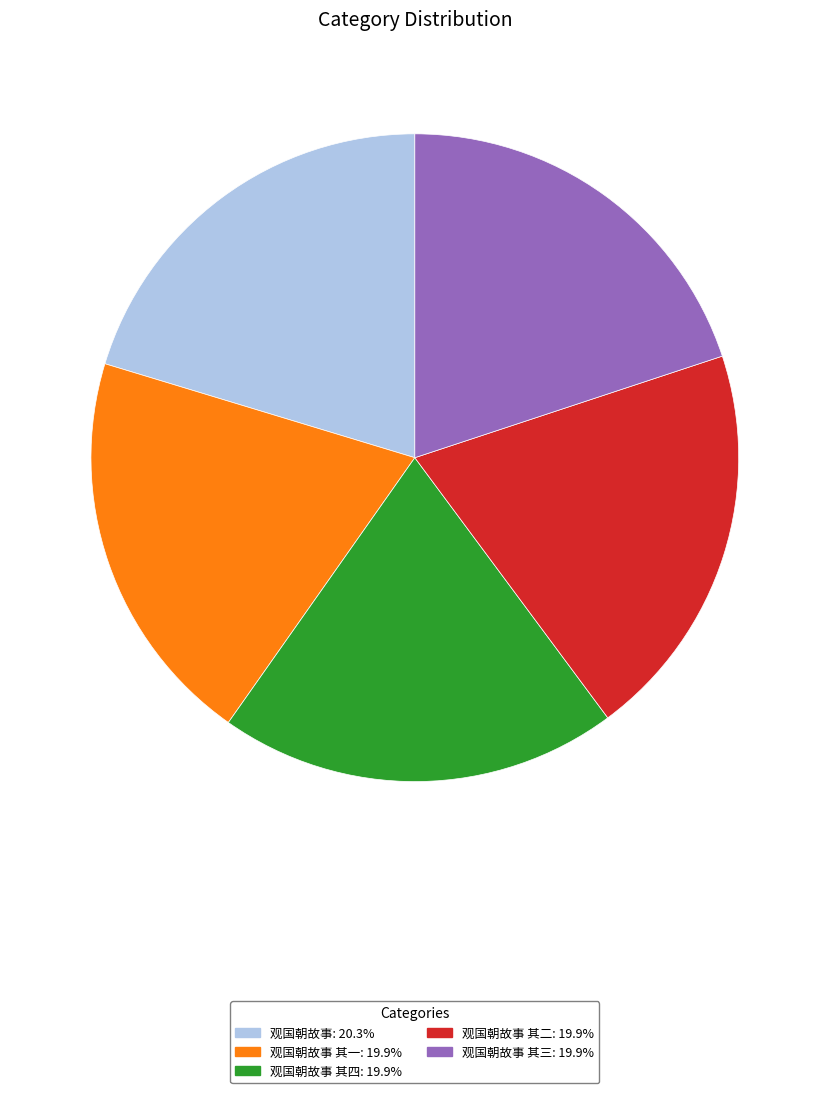

Does any single category account for the majority?

No